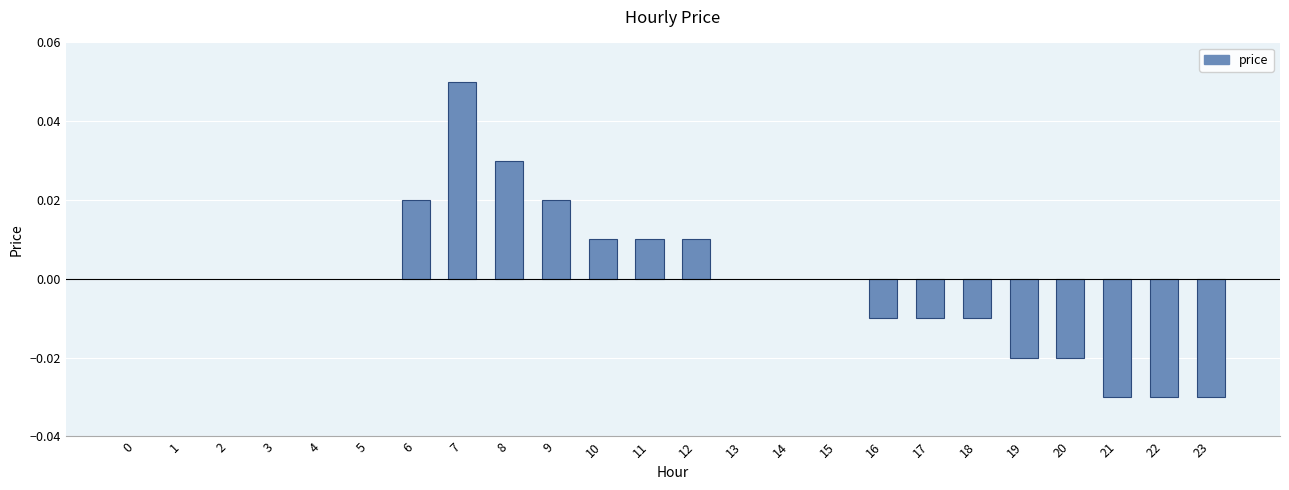

Is it true that the value at 15 is 0.0?

True